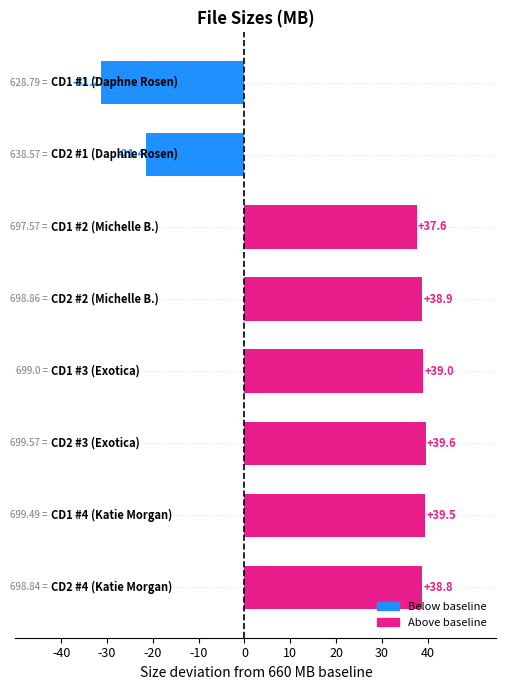

How many positive values are there?

6